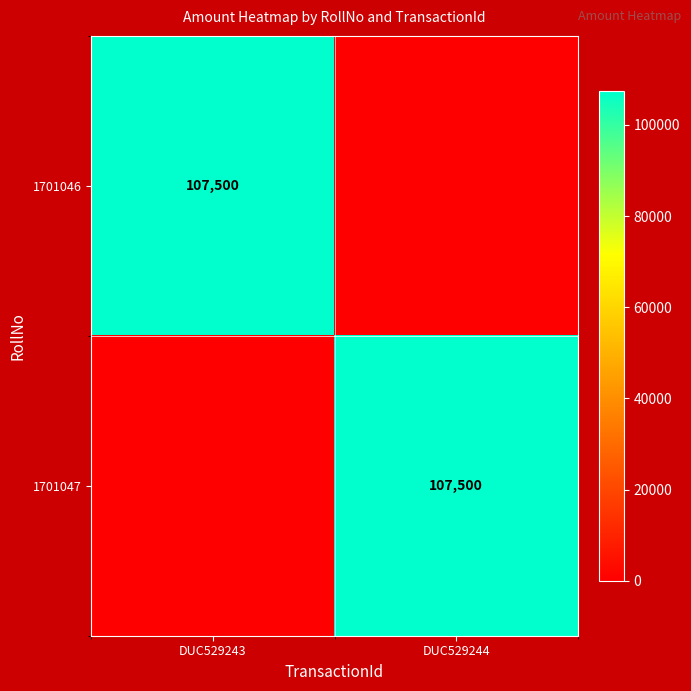

Which has a higher value, DUC529244 or DUC529243?

DUC529243